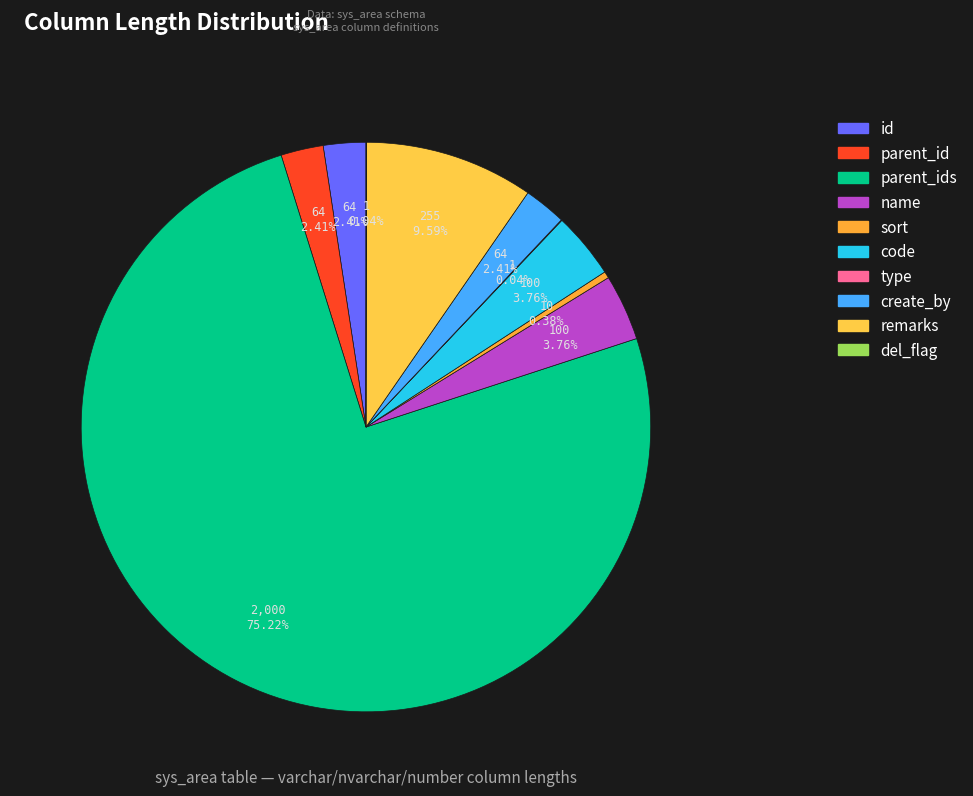

Is there any slice that represents more than half of the pie?

Yes